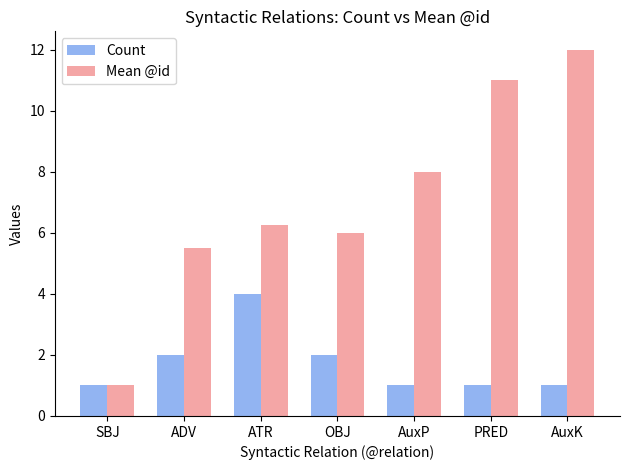

Count the Count values in the range 1 to 2.

6